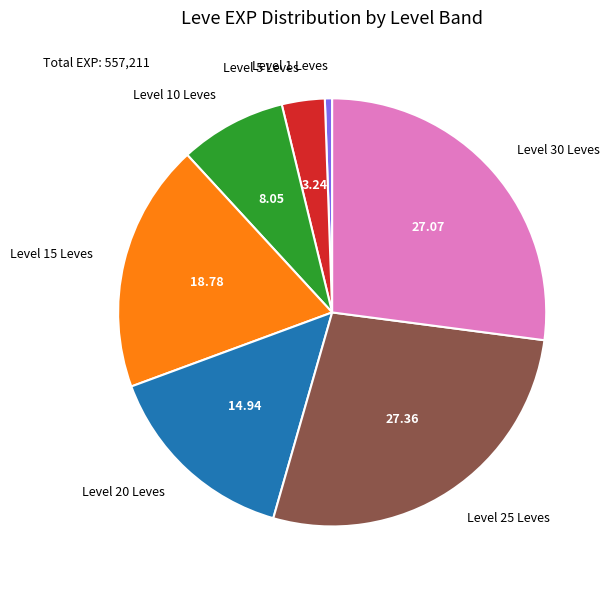

Is Level 10 Leves the majority of the pie?

No